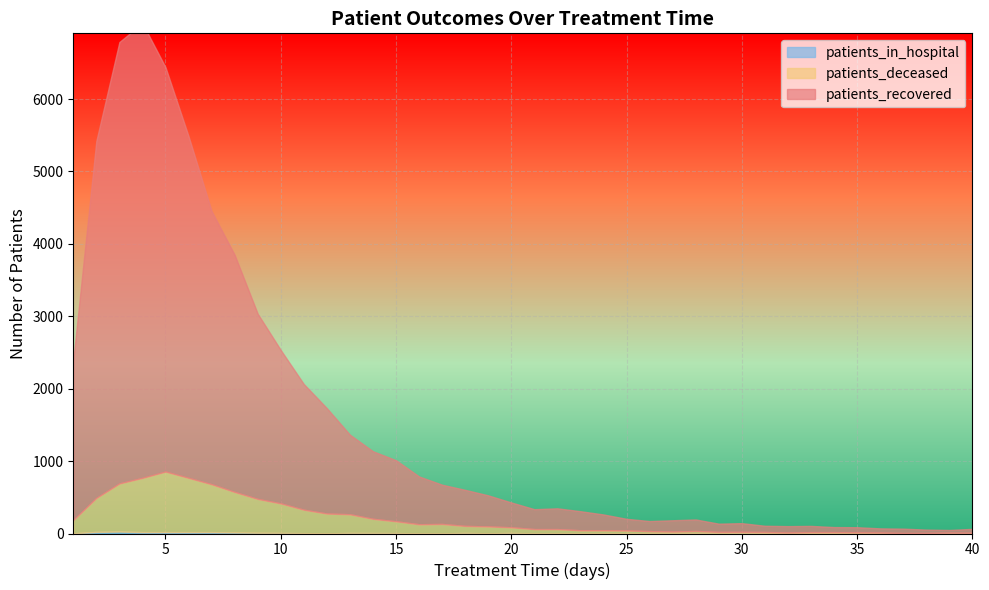

Between 8 and 18, which series saw the biggest shift?

patients_recovered